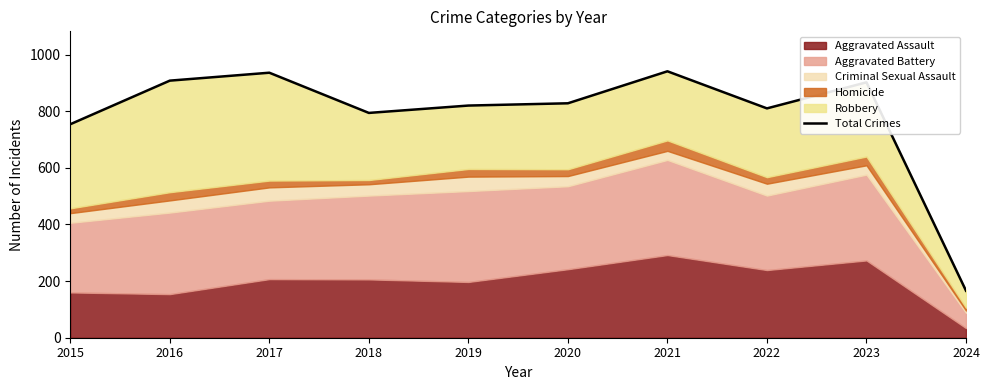

Reading right to left, transcribe all the data shown in this chart.

166	902	810	941	828	820	794	936	908	754